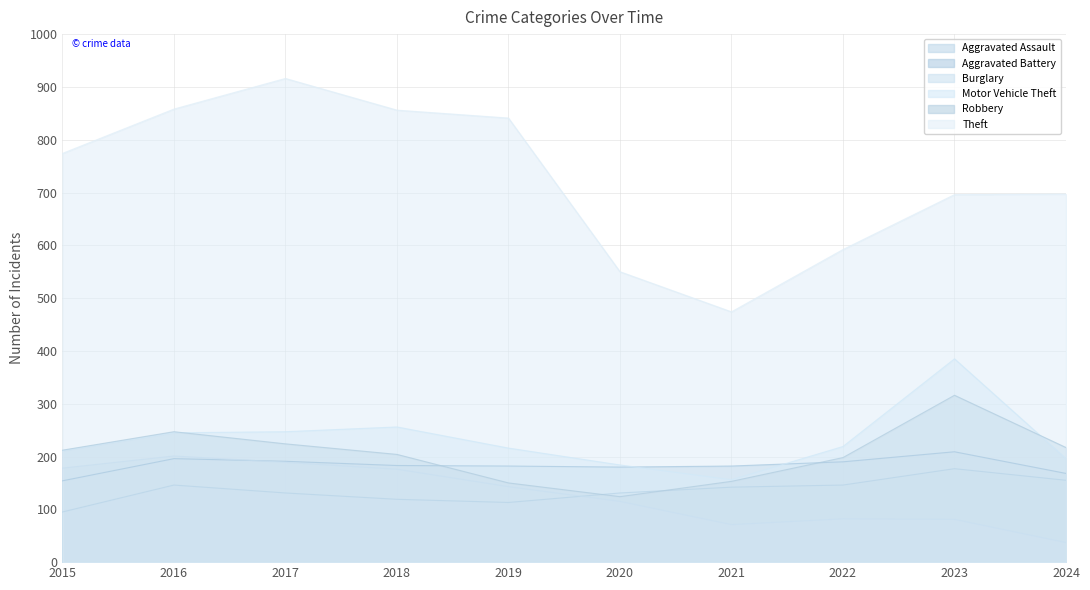

True or false: Burglary has a value of 317 at 2017.

False